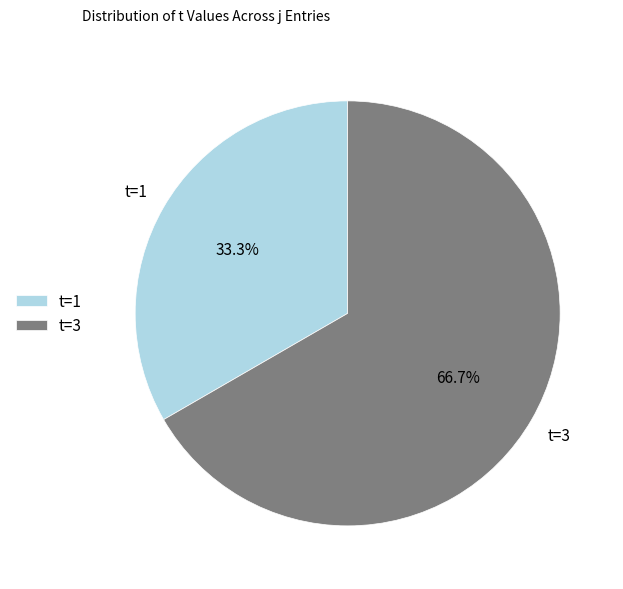

Do t=3 and t=1 together represent more than half of the pie?

Yes